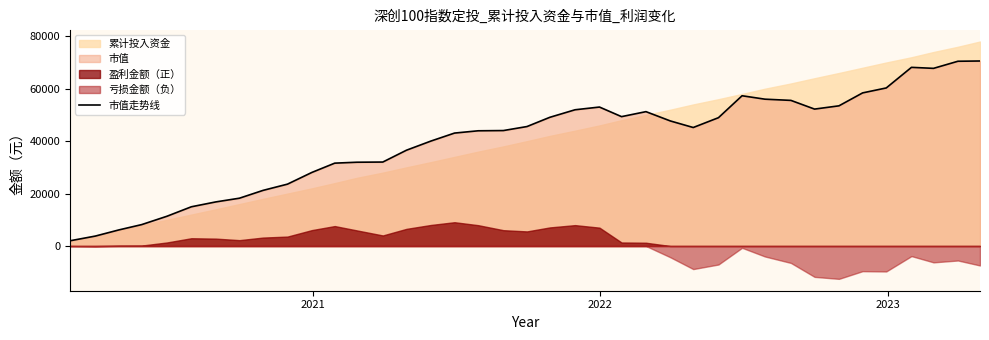

What is the highest value of the 市值走势线 series?

70575.4